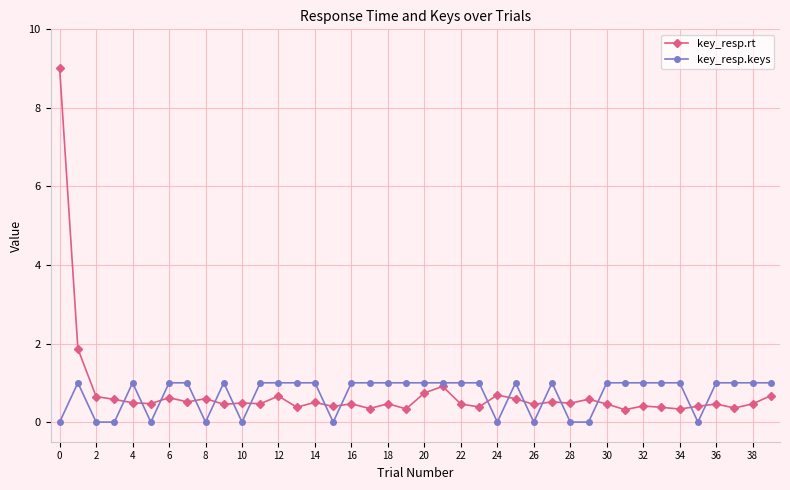

Does the chart have visible grid lines?

Yes